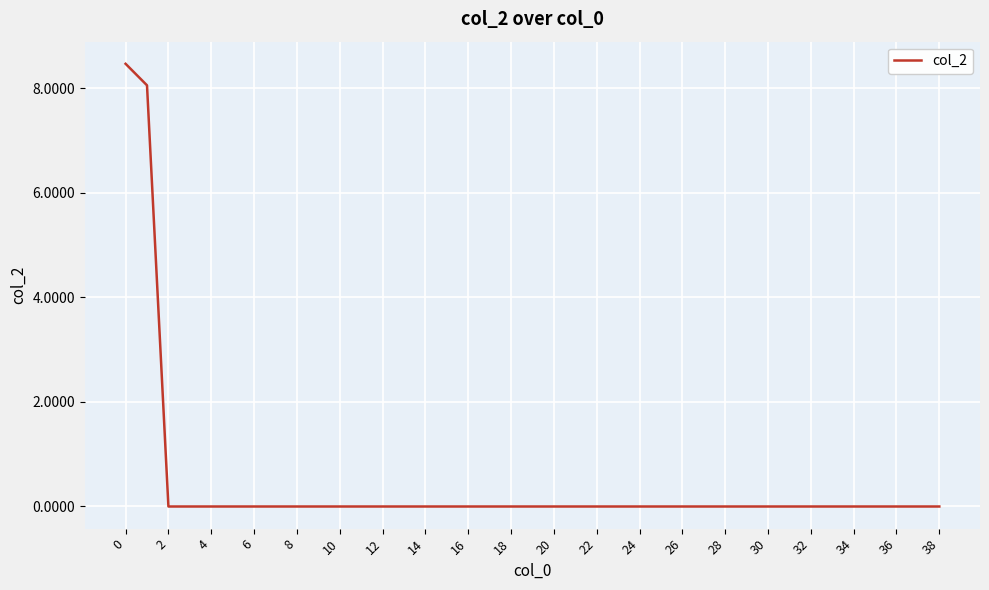

What is the maximum value shown in the chart?

8.5